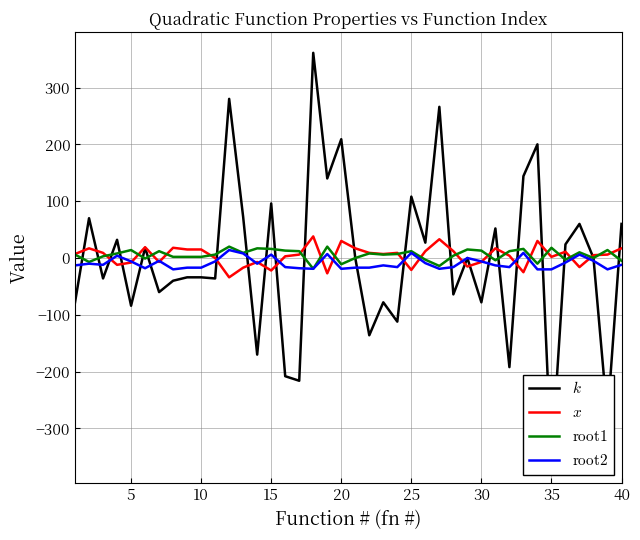

Is this an area chart (filled region under the line)?

No